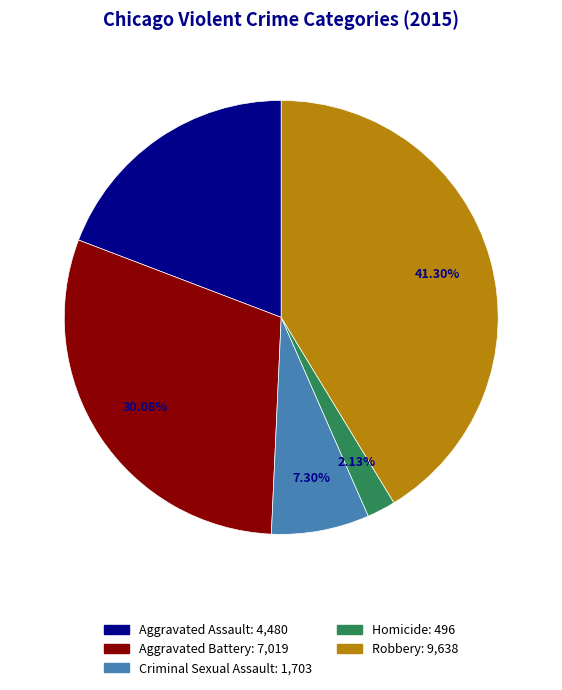

Between Homicide and Aggravated Battery, which is larger?

Aggravated Battery